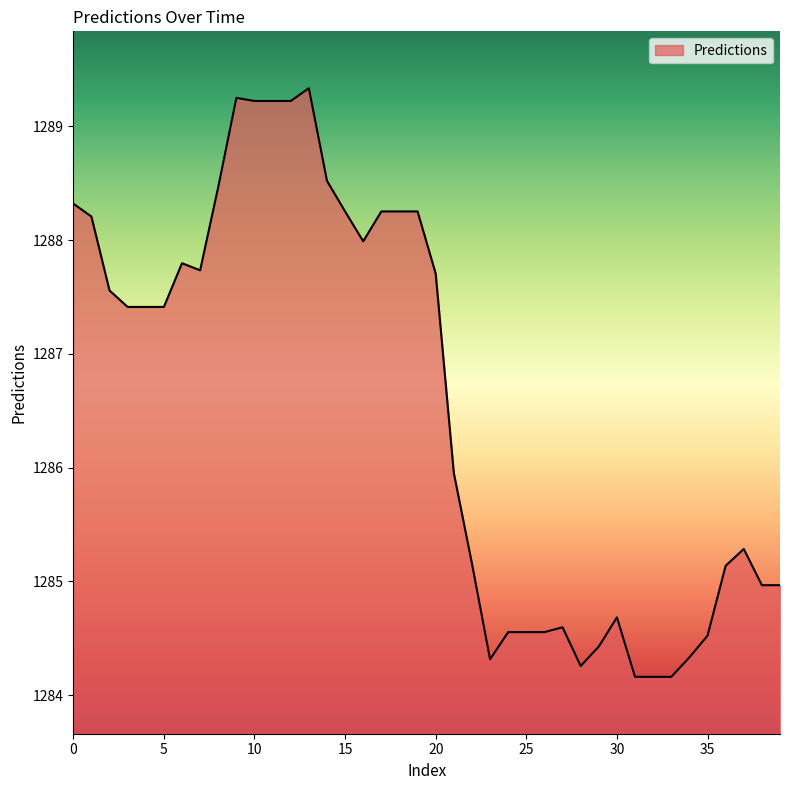

What is the difference between the maximum and minimum values?

5.2